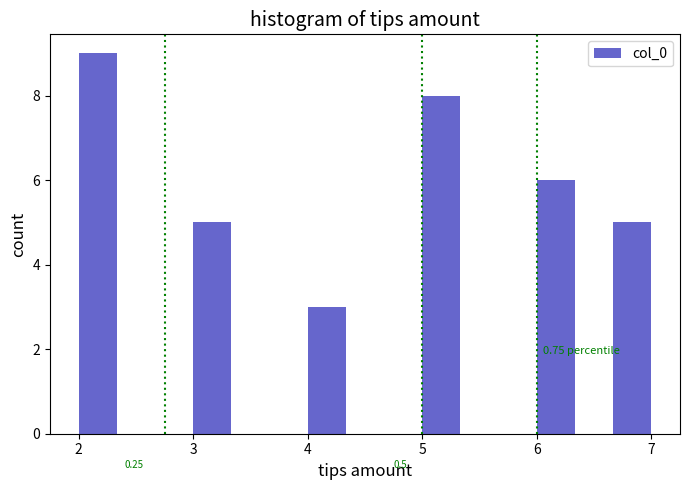

Around what value on the x-axis is the tallest bar? Give the approximate position of its centre, as read against the axis.

2.2